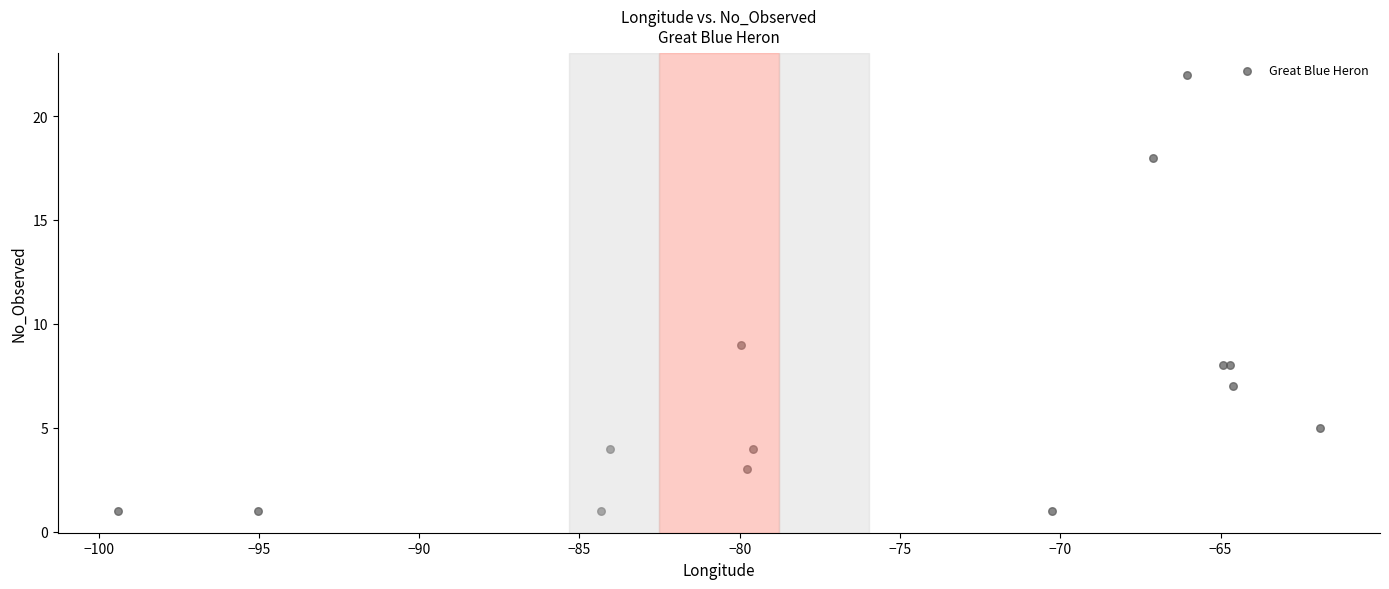

What Y value in the scatter plot is closest to 11?

9